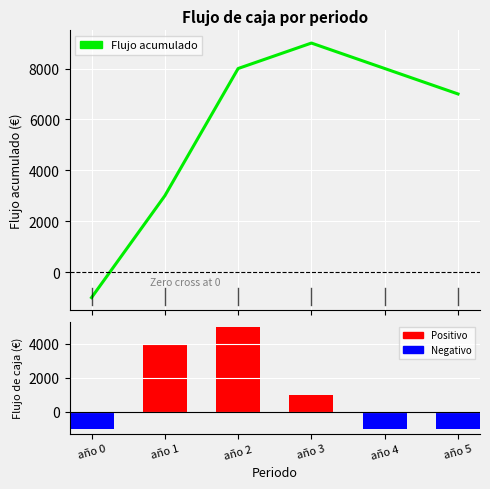

At which label does Flujo de caja reach its minimum?

año 0